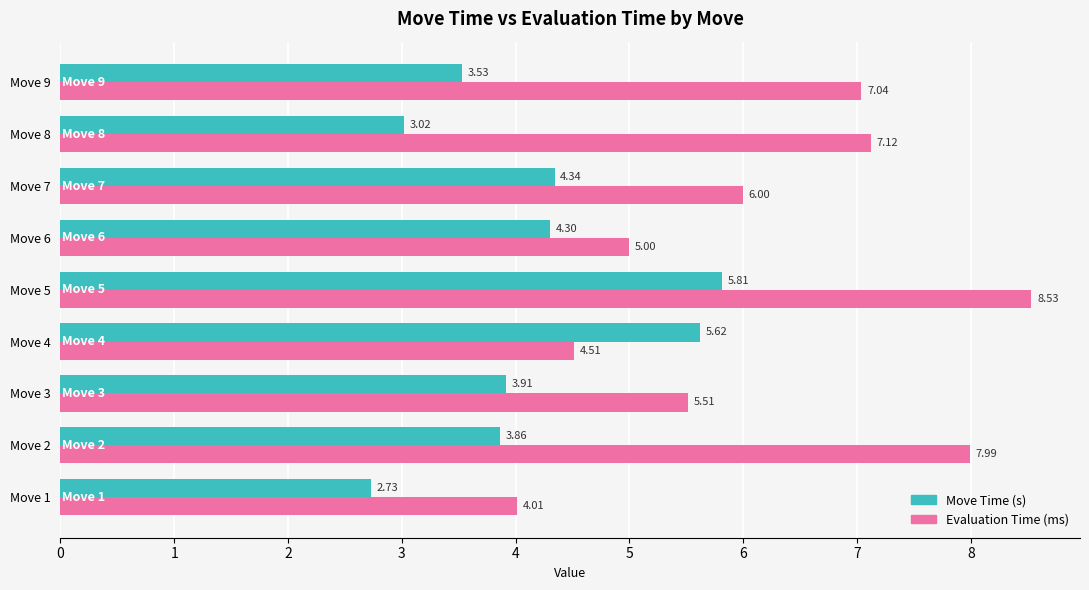

What is the sum of all Evaluation Time (ms) values?

55.7